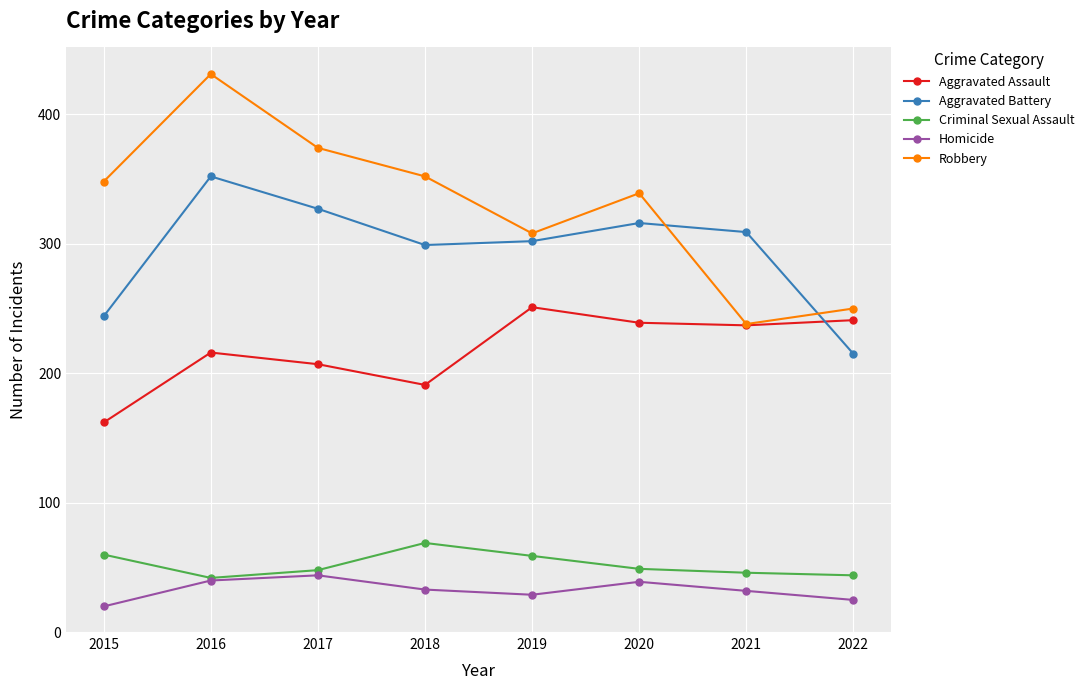

Where is the first local maximum for Robbery?

2016